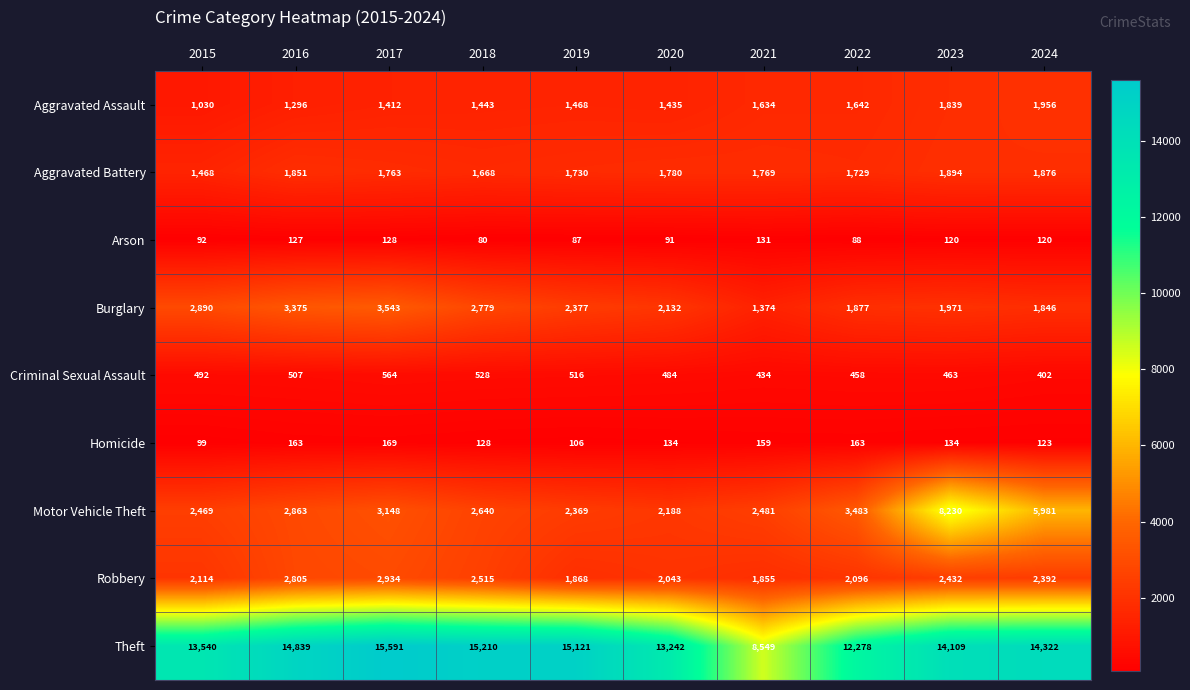

List the labels in order of Aggravated Assault value, largest first.

2024, 2023, 2022, 2021, 2019, 2018, 2020, 2017, 2016, 2015